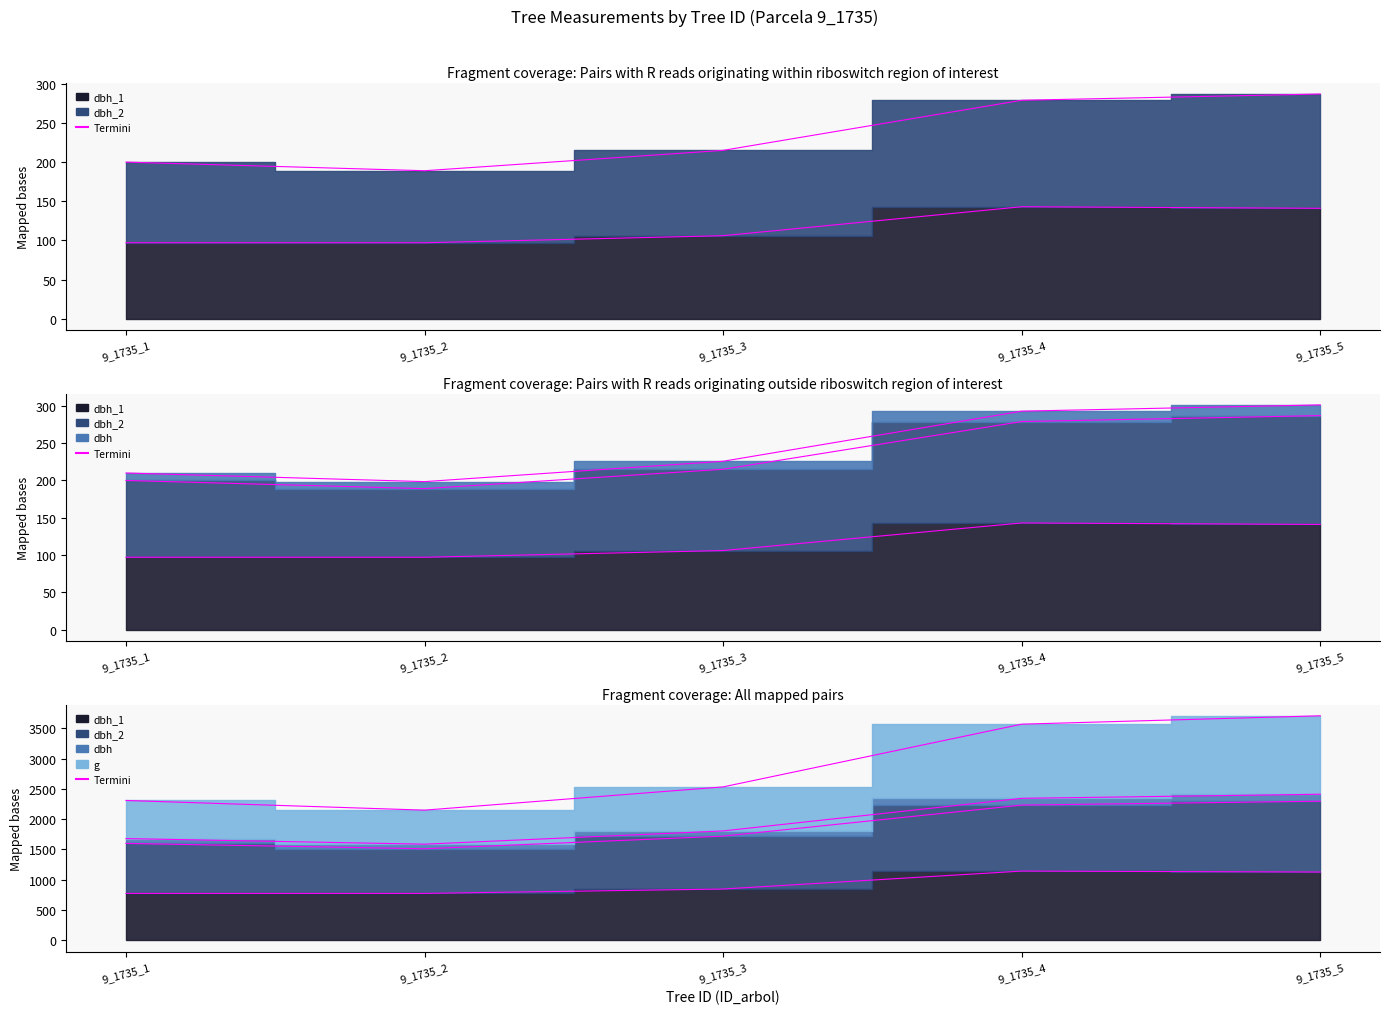

At which category does the data reach its first local valley?

9_1735_2